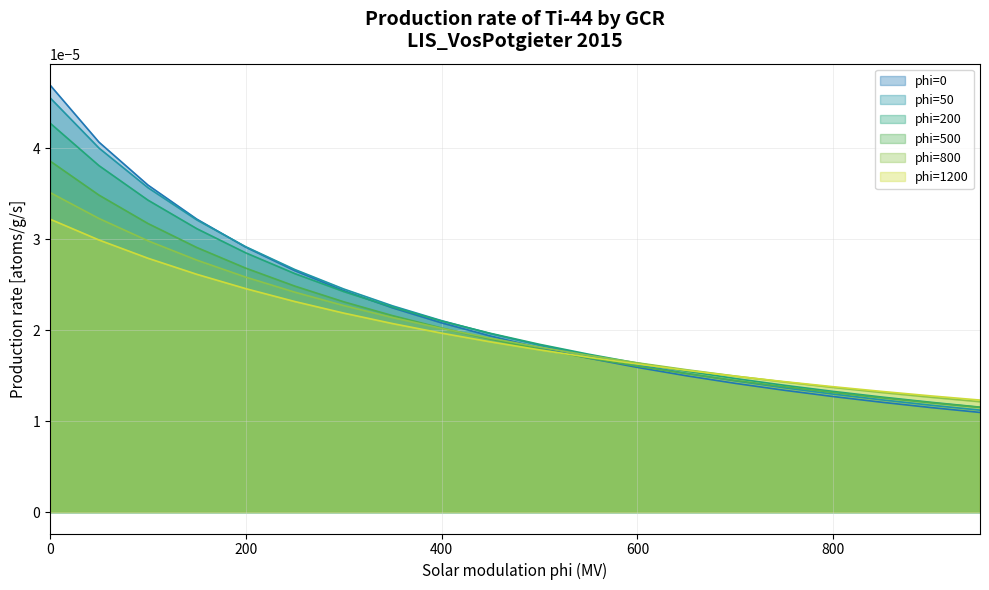

Is the value of phi=500 at 550 greater than the value of phi=1200 at 400?

No